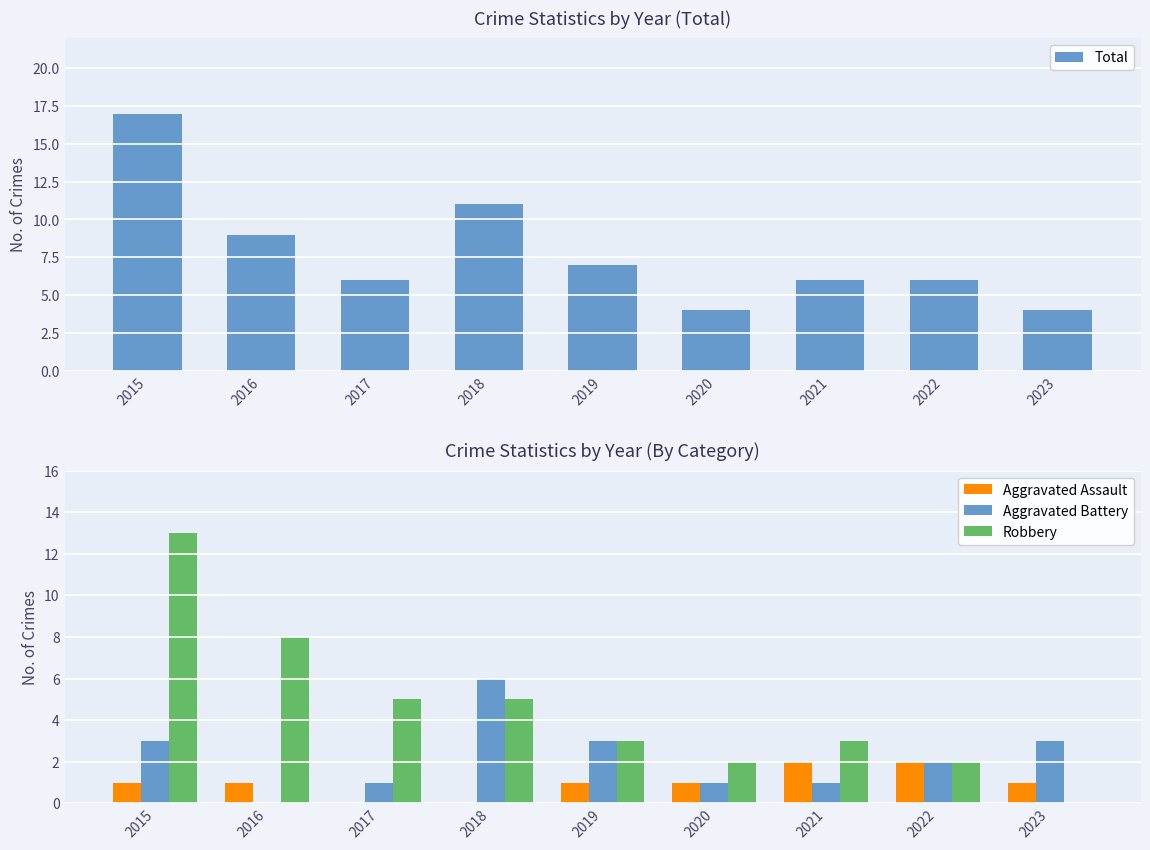

At which label is Total closest to 10?

2016